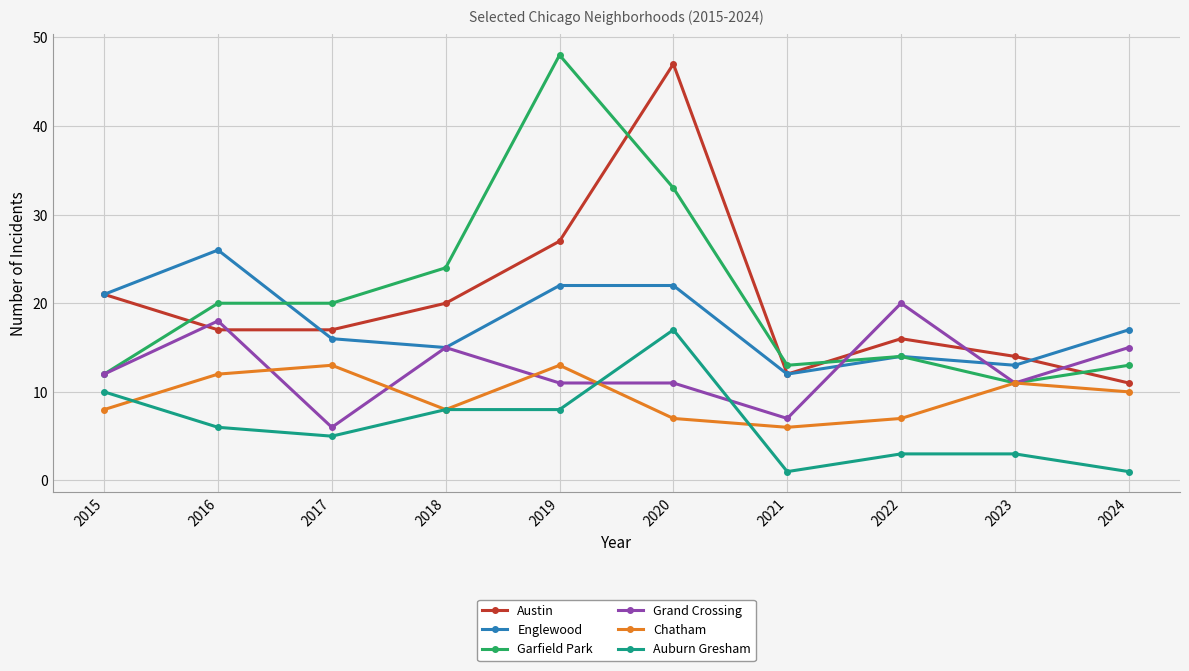

Is it true that Austin equals 47 at 2020?

True